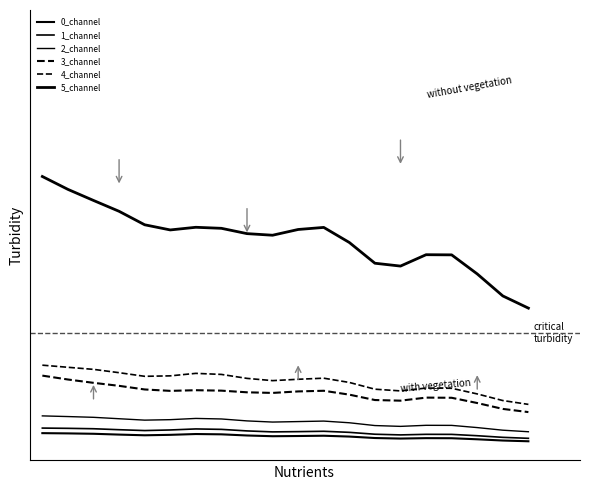

List the labels in order of 1_channel value, largest first.

0, 1, 2, 6, 7, 3, 5, 4, 8, 11, 10, 9, 12, 13, 15, 16, 14, 17, 18, 19